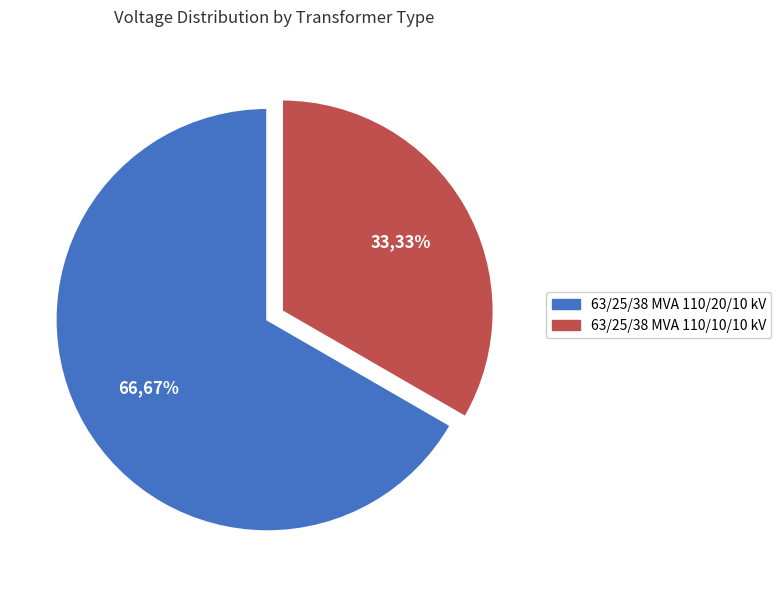

Which category has the smallest portion of the pie?

63/25/38 MVA 110/10/10 kV